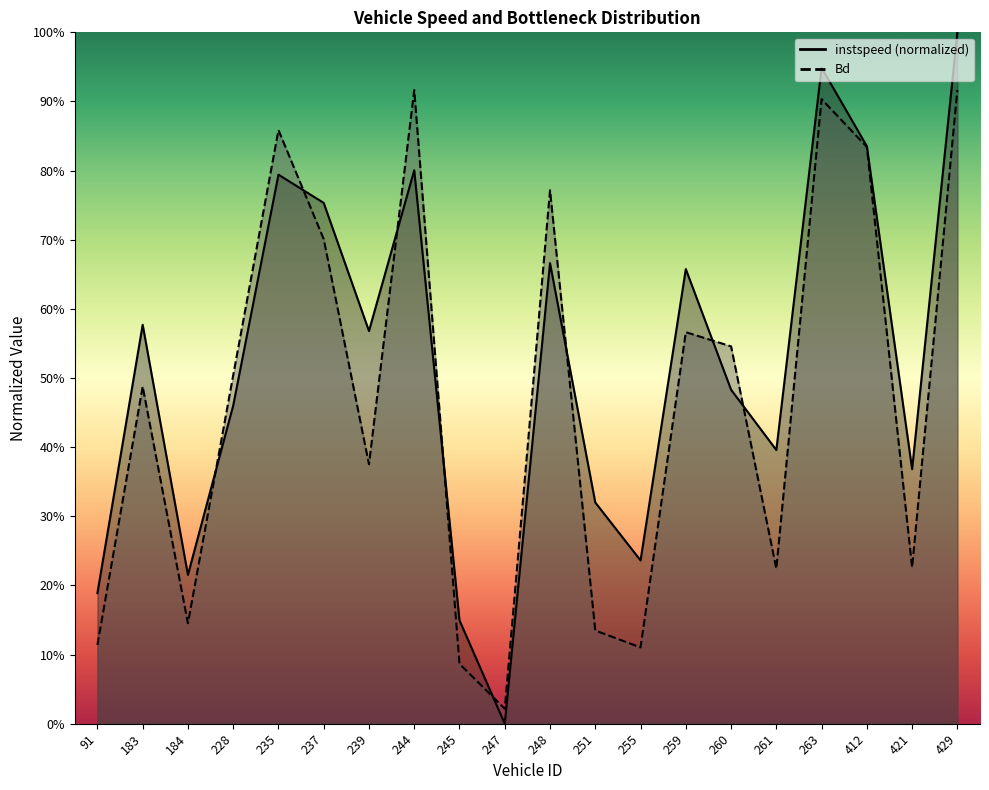

Which series has the largest range (max minus min)?

instspeed